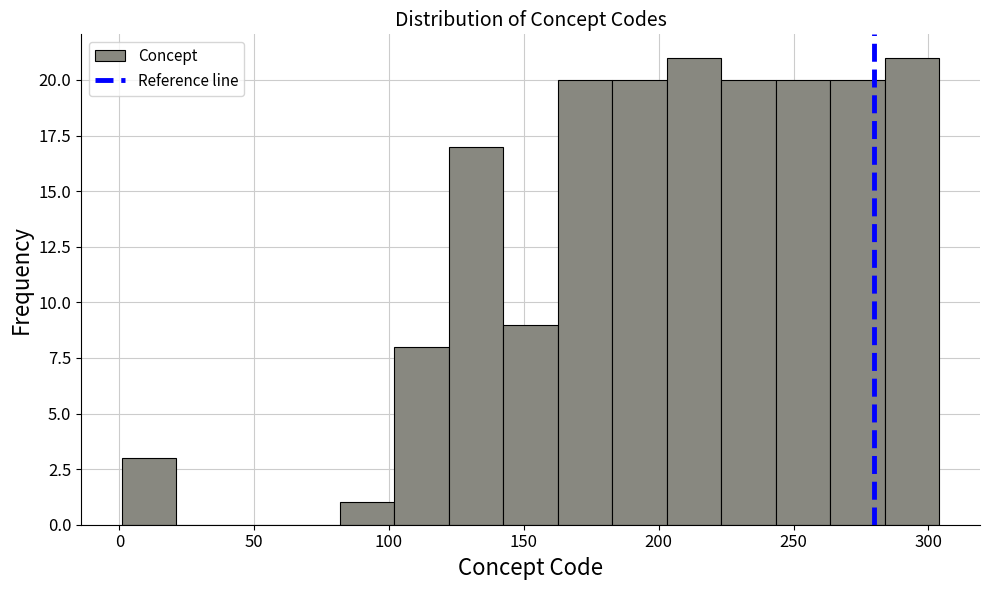

What is the height of the bar covering 80 to 100 on the x-axis? Neither the bar edges nor the heights are printed on the chart, so give them approximately, as read against the axes.

1